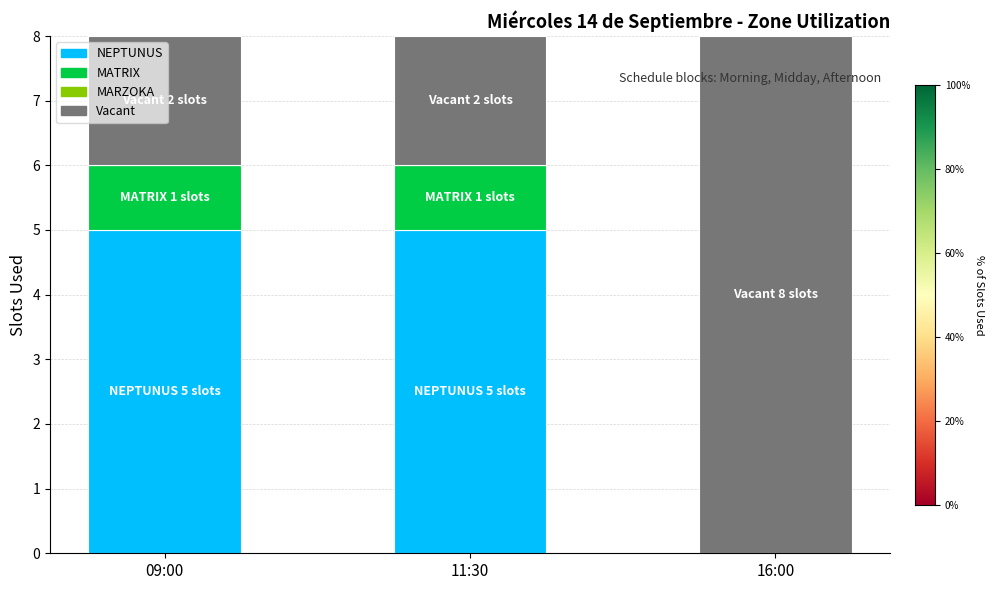

Is it true that NEPTUNUS equals 5 at 09:00?

True